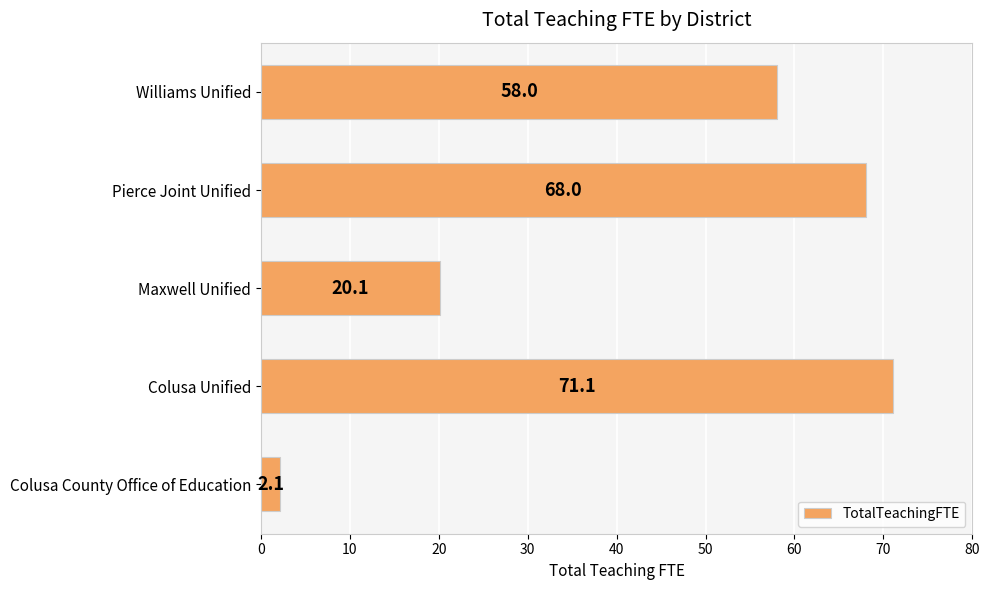

Which category has the highest value across all series?

Colusa Unified